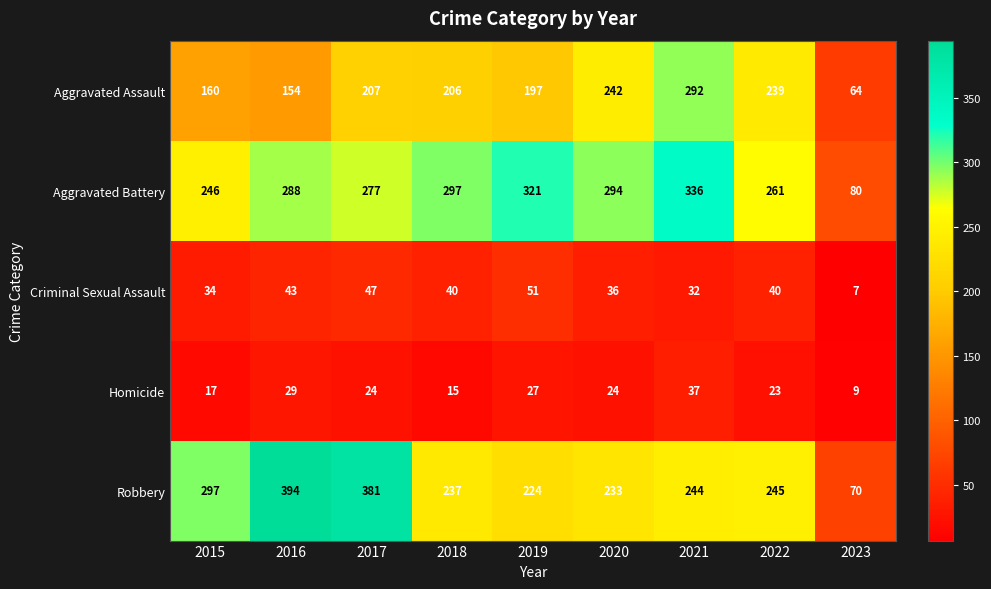

The Criminal Sexual Assault series shows 75 at 2016. True or false?

False